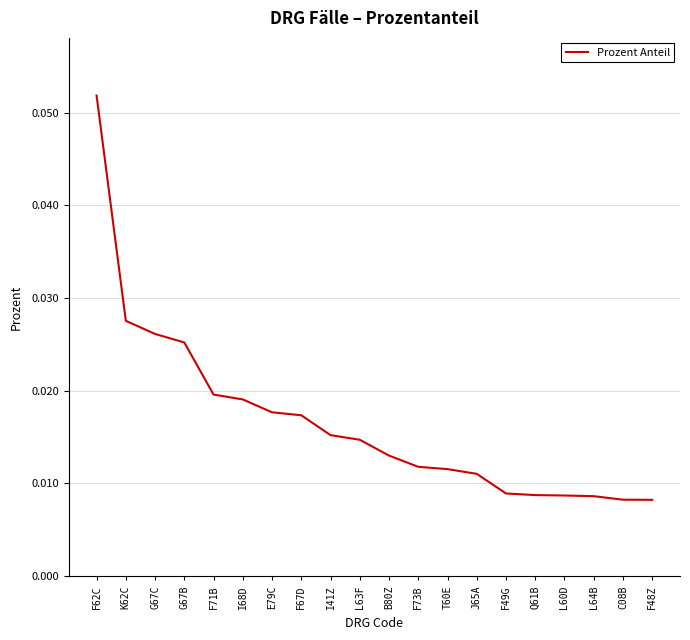

Between T60E and F71B, which is larger?

F71B